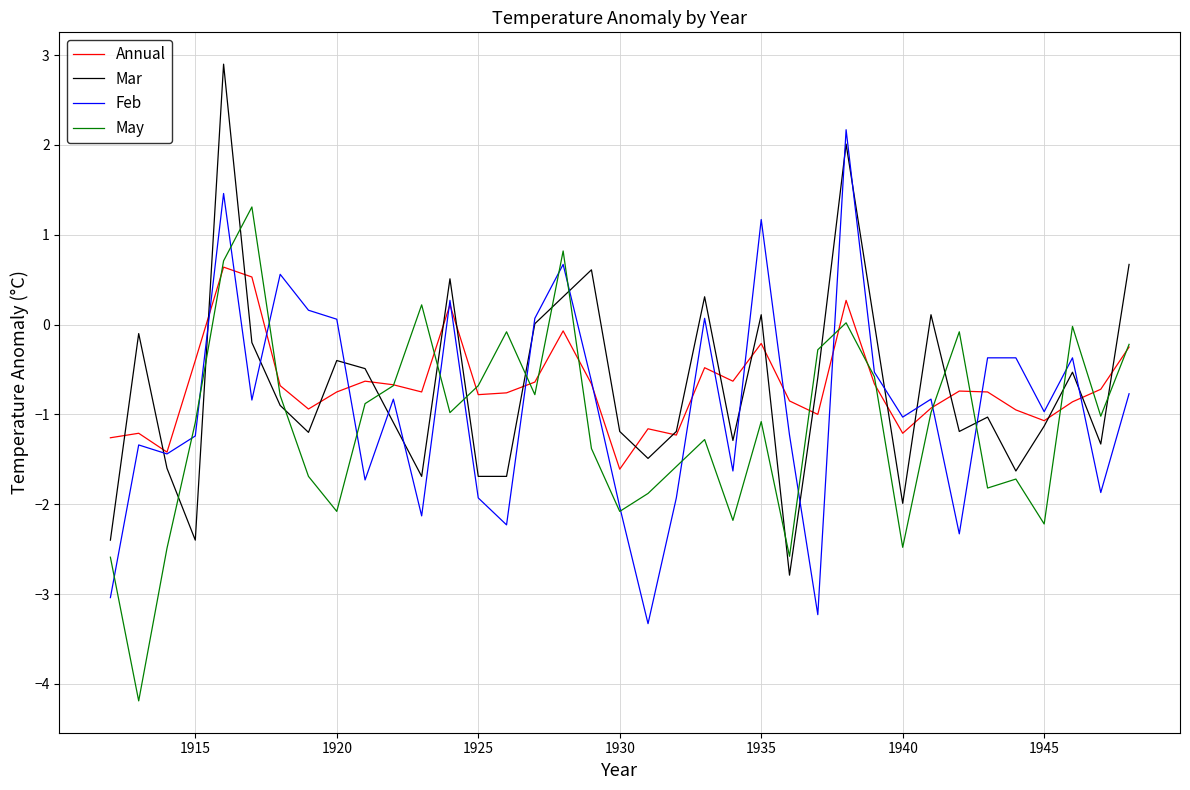

What are all the series names shown in the legend?

Annual, Mar, Feb, May